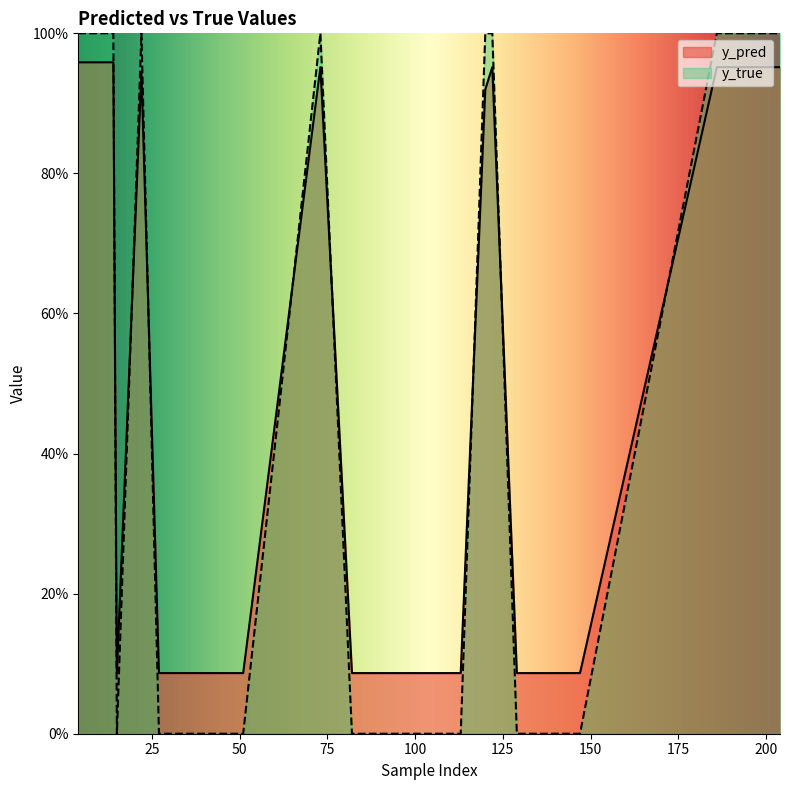

The y_pred series shows 0.0 at 34. True or false?

False